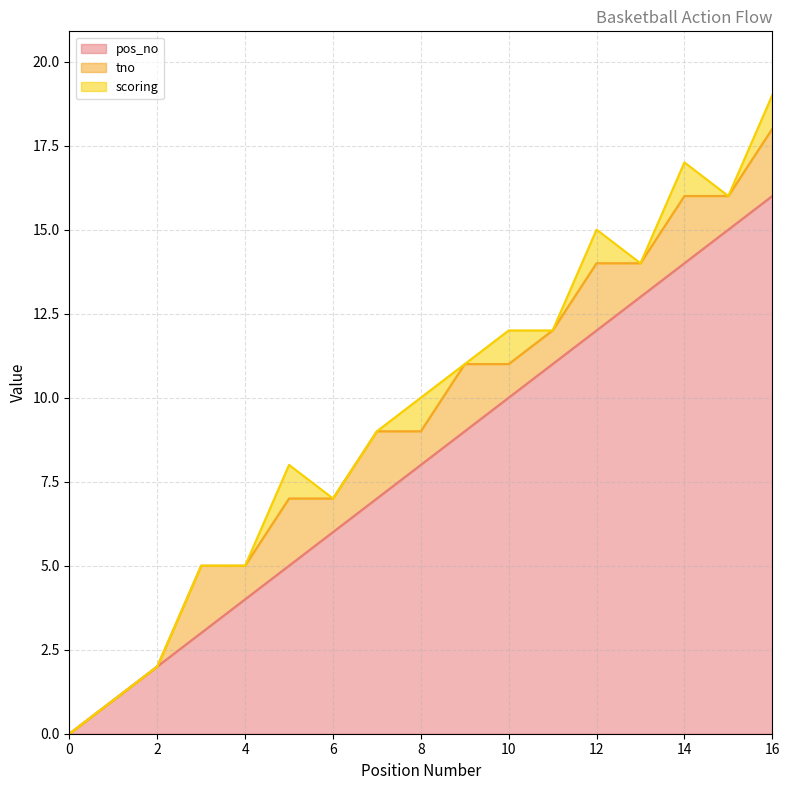

How many values in scoring are above zero?

6